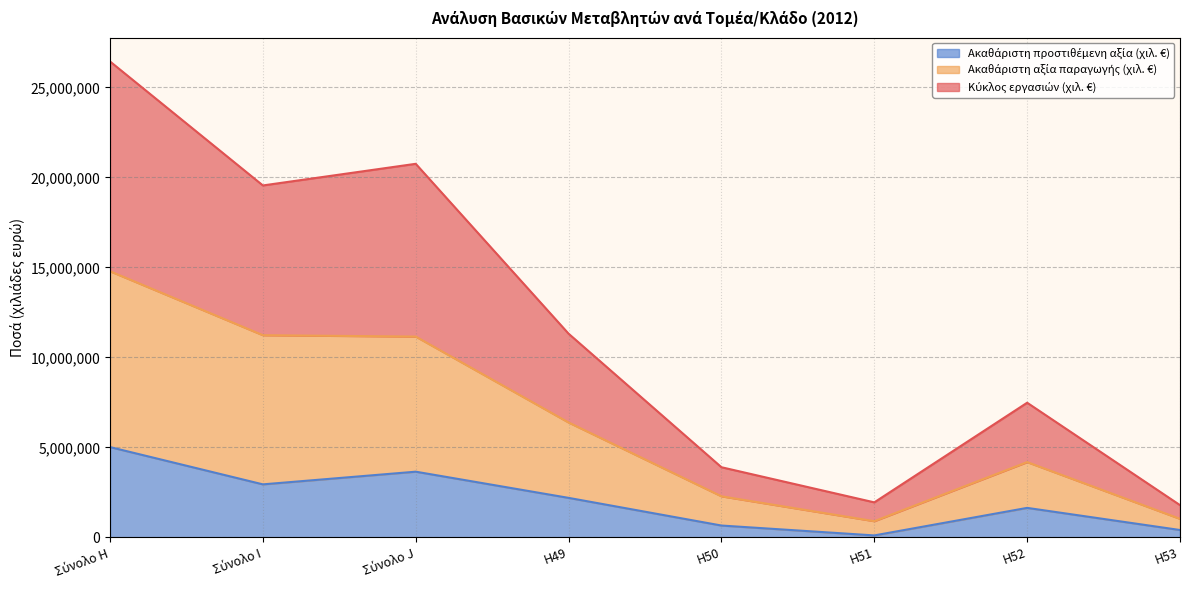

Read the Ακαθάριστη αξία παραγωγής (χιλ. €) value at H52, to the nearest 10.

4183300